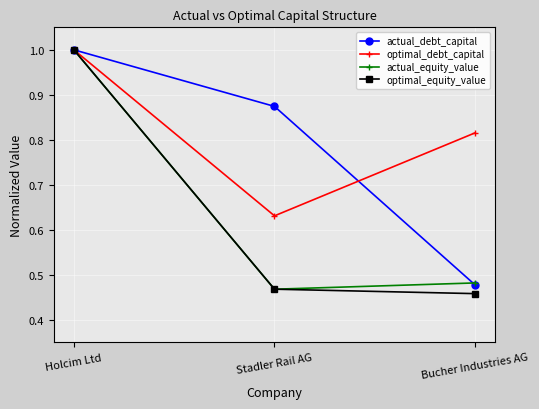

What position from the right is Holcim Ltd?

3